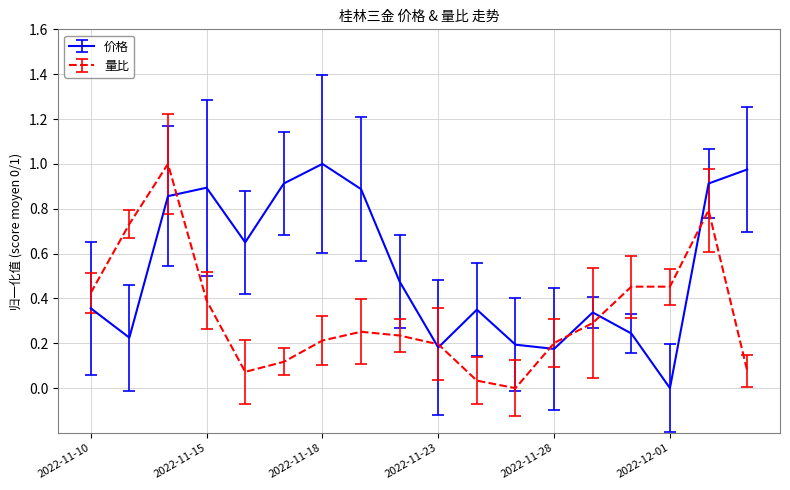

How many interior local valleys does the 价格 series have?

5